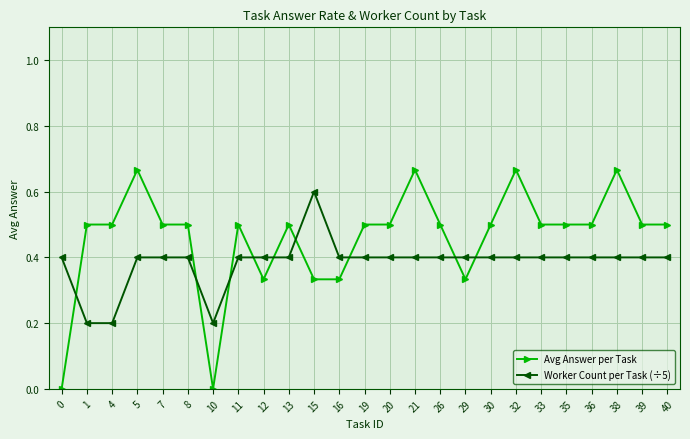

At which label does Worker Count per Task (÷5) reach its peak?

15